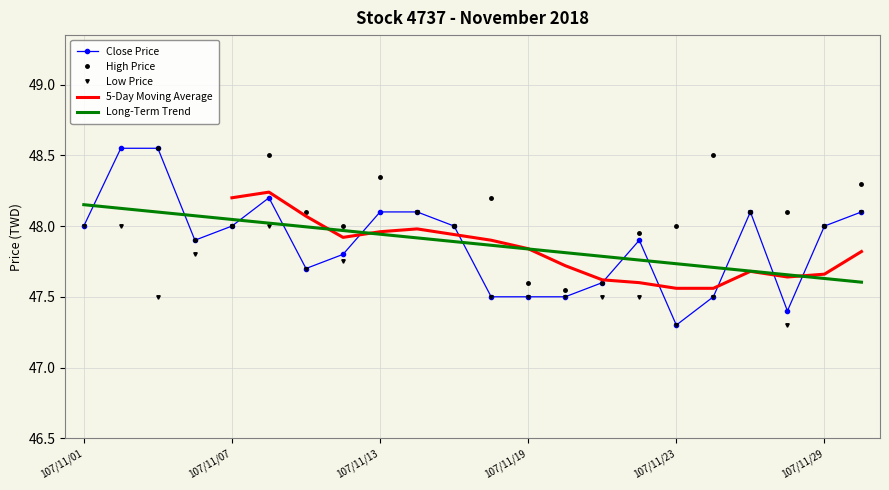

True or false: Low Price and High Price cross at least once.

False